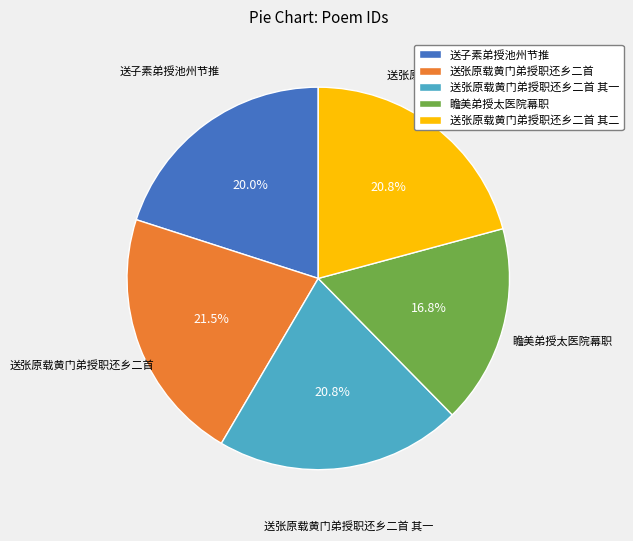

The 送张原载黄门弟授职还乡二首 slice represents 29% of the pie. True or false?

False